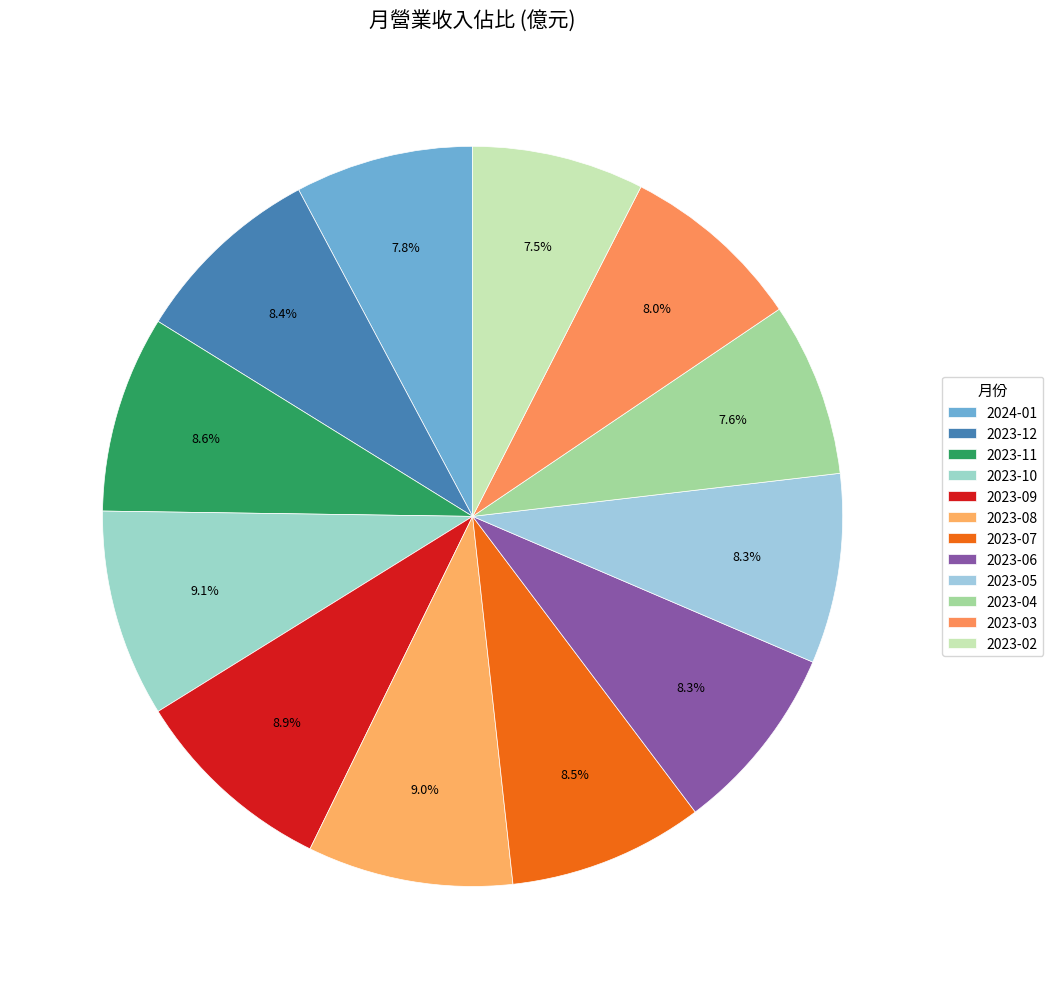

Approximately how many times larger is the value at 2023-12 compared to 2023-02?

1.1